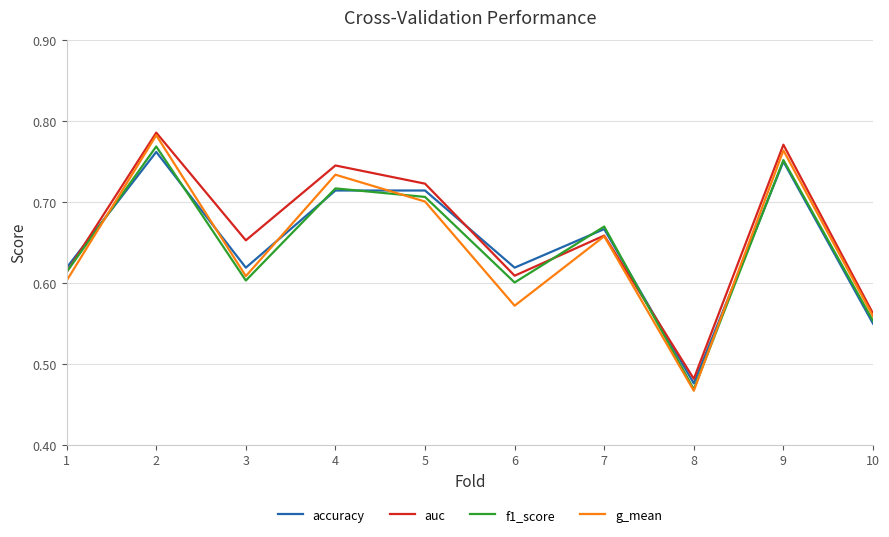

Which category has the lowest value across all series?

8